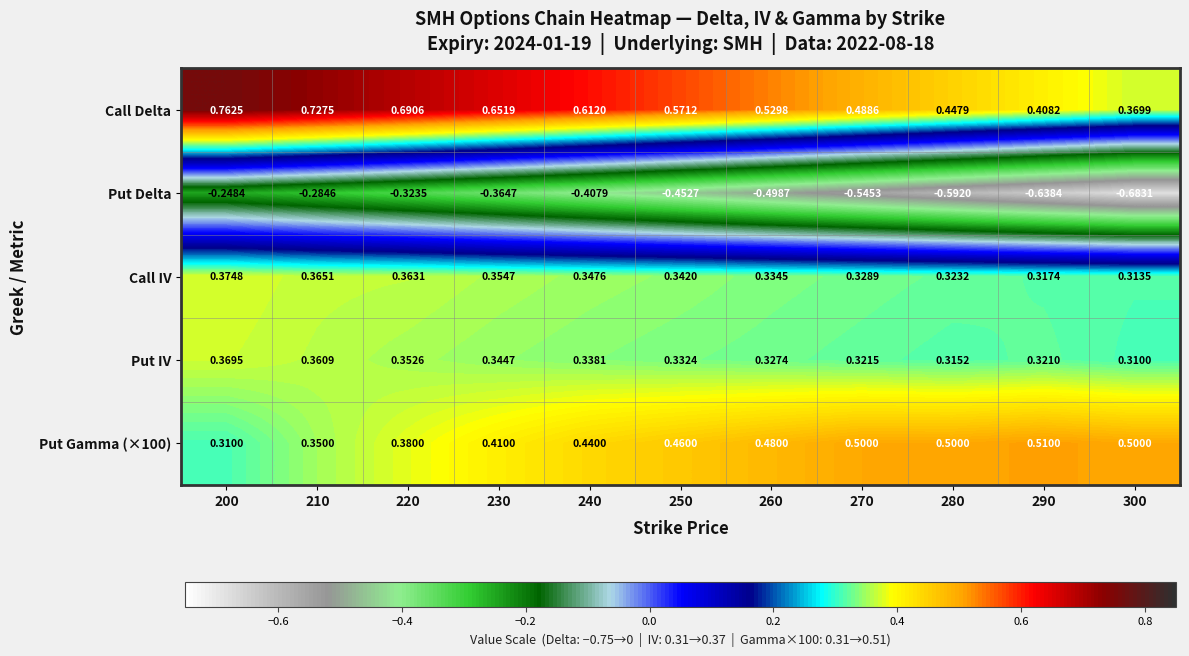

Which series changed the most between 260 and 290?

Put Delta